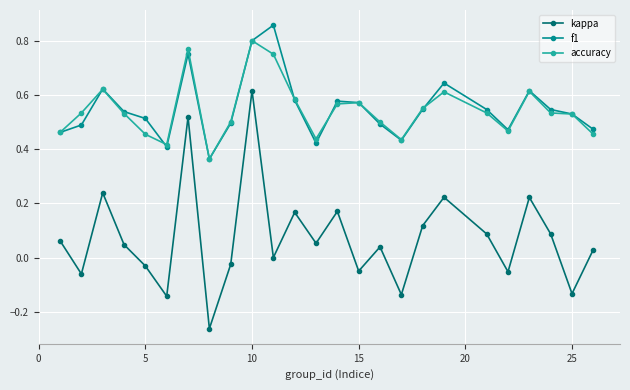

True or false: kappa and f1 cross at least once.

False